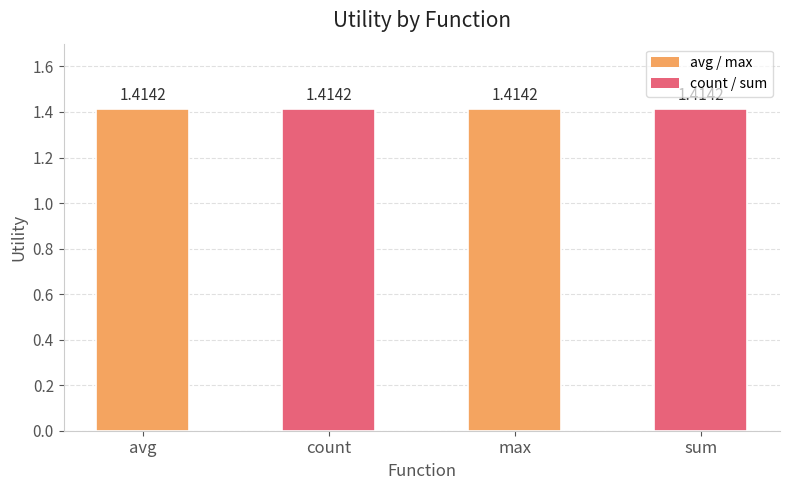

Is it true that count Utility equals 1.4 at avg?

True